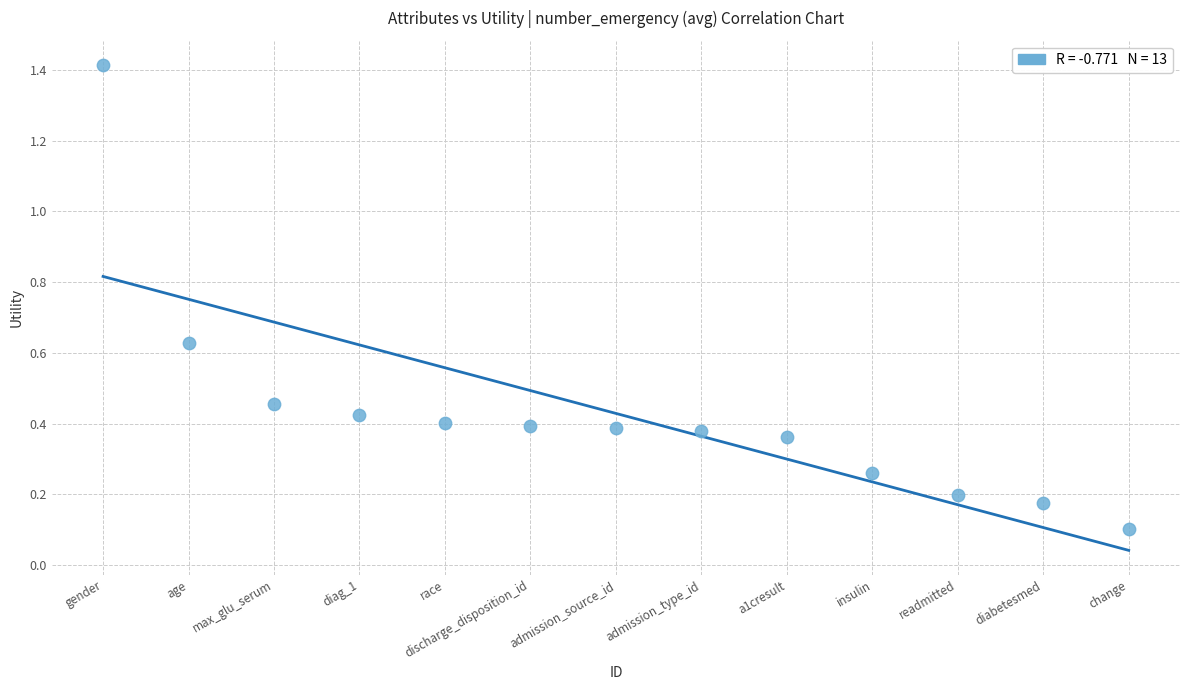

What is the range of Y values (max minus min)?

1.3